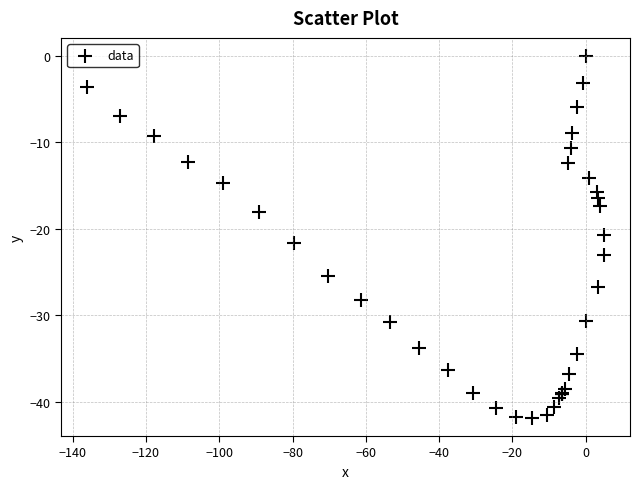

What Y value in the scatter plot is closest to -20?

-20.7